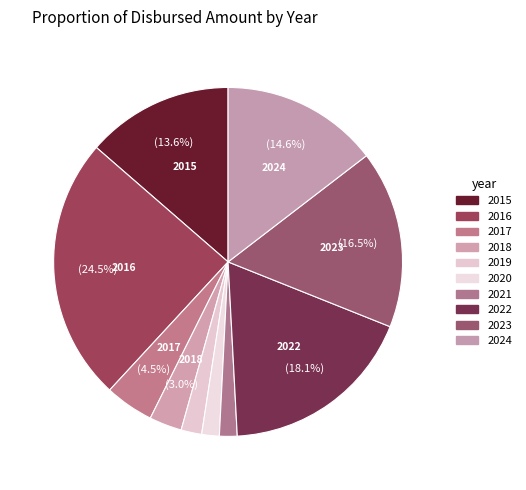

Rank the categories by value from highest to lowest.

2016, 2022, 2023, 2024, 2015, 2017, 2018, 2019, 2021, 2020